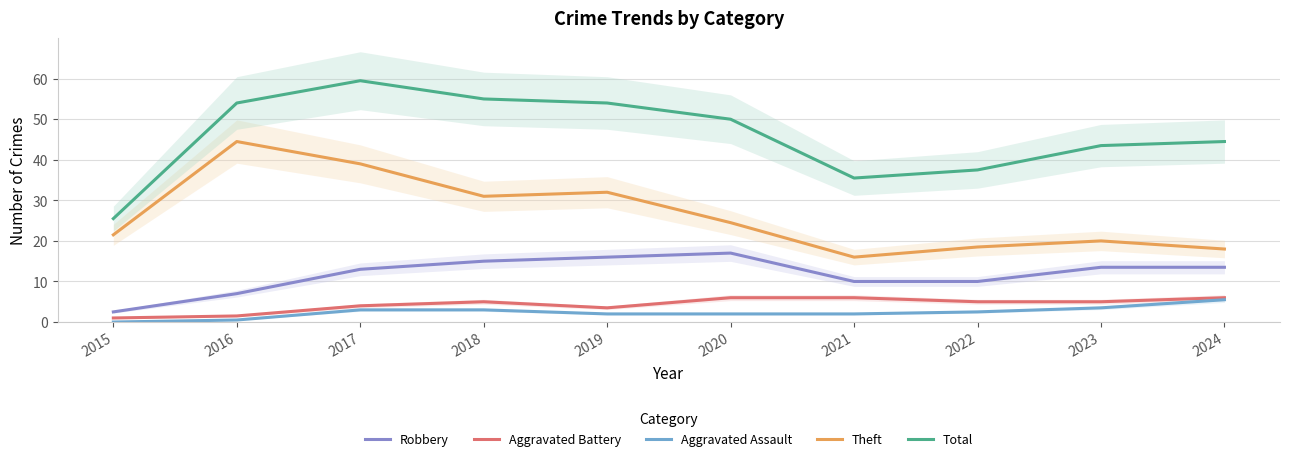

What is the highest value of the Total series?

59.5